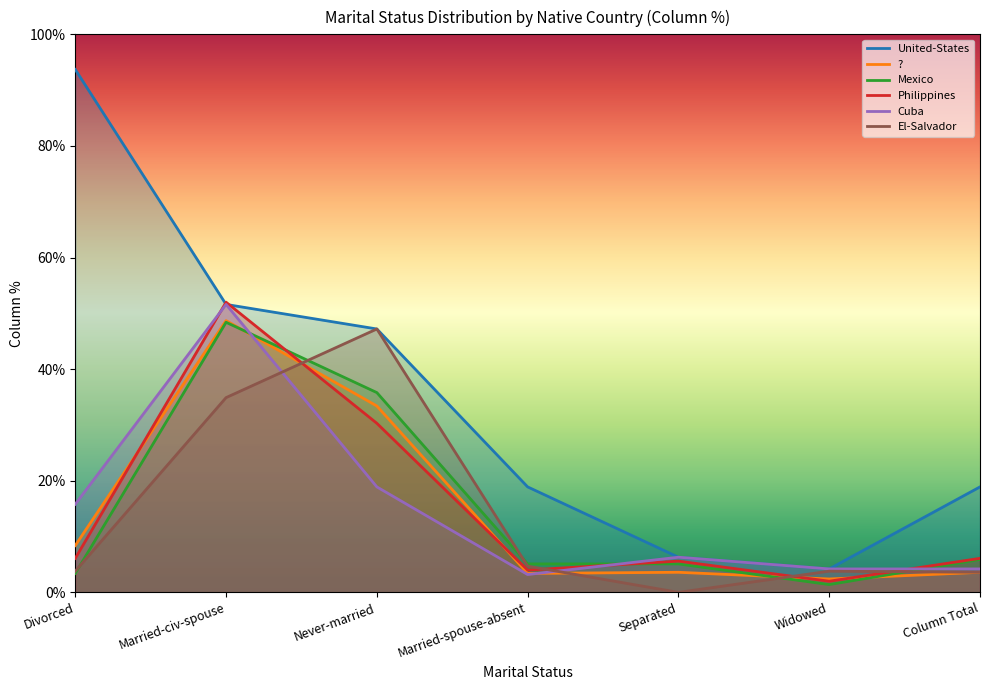

How many data points in El-Salvador are above 3?

6